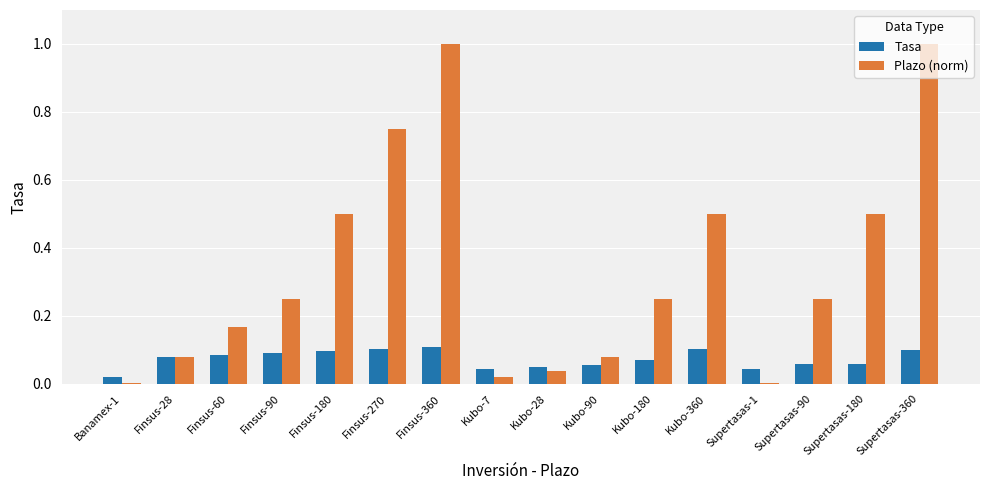

What is the total value across all series at Supertasas-360?

1.1